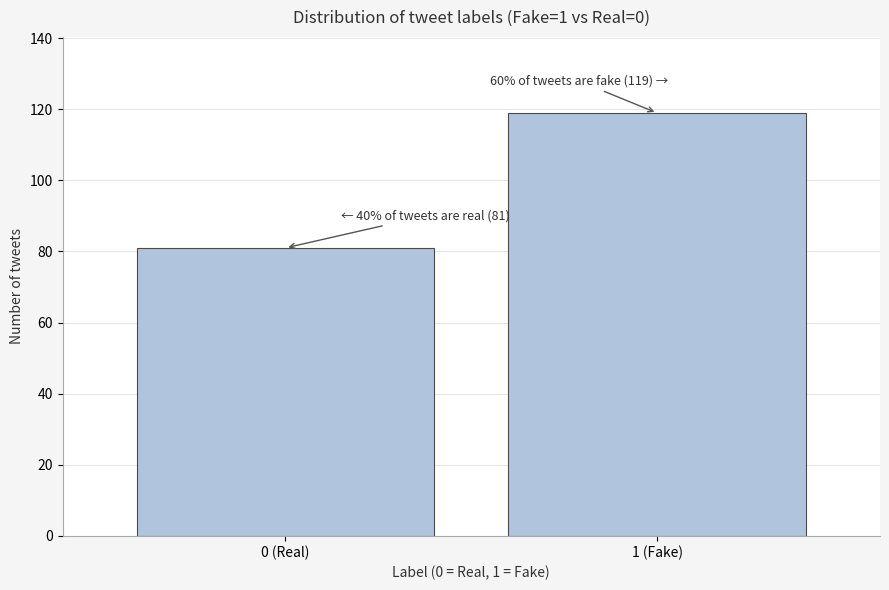

Reading left to right, transcribe all the data shown in this chart.

0 (Real)=81	1 (Fake)=119